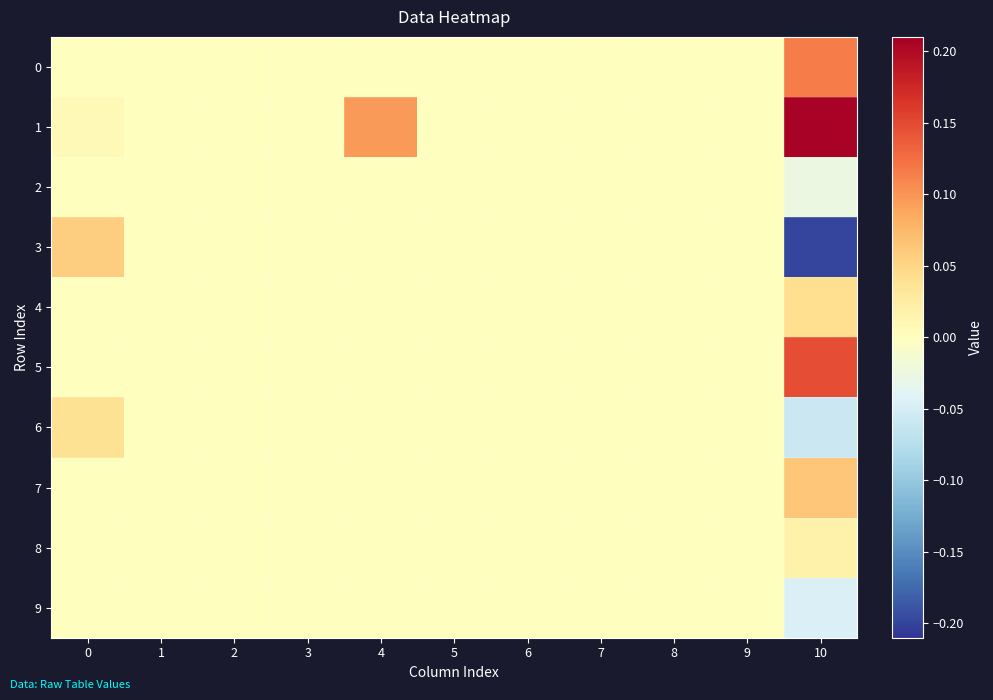

Which label corresponds to the smallest value in the chart?

10